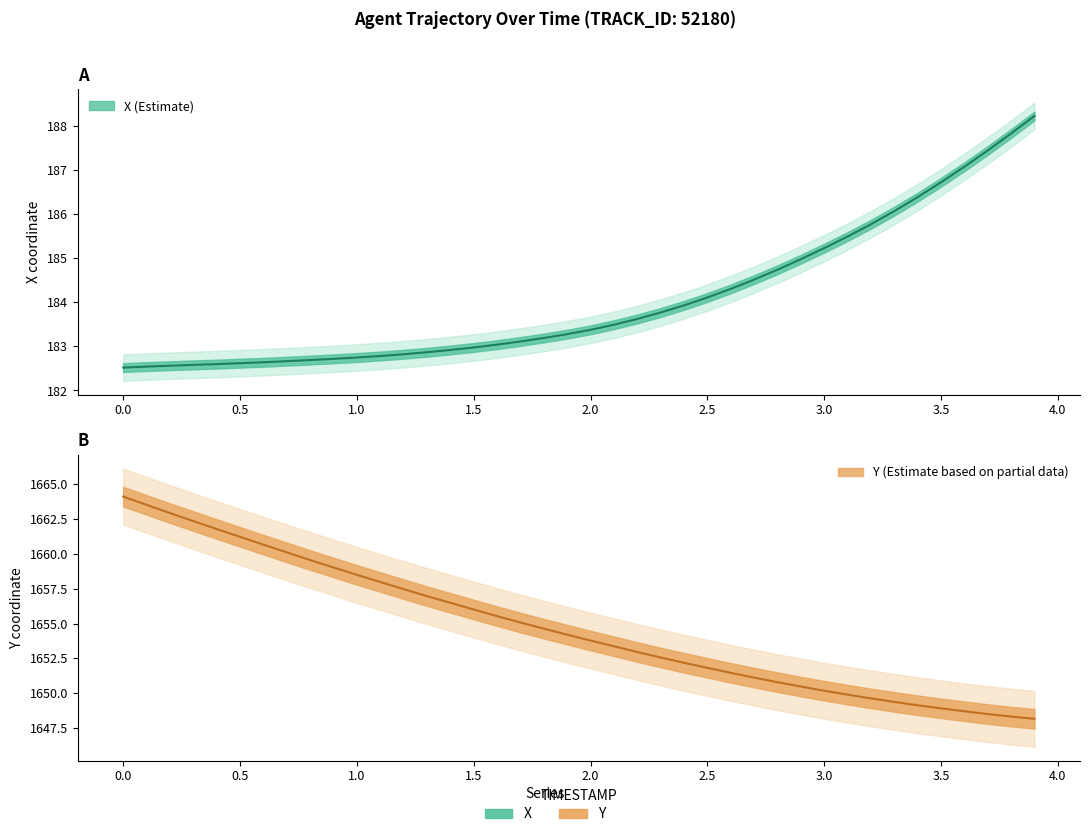

True or false: Y and X cross at least once.

False